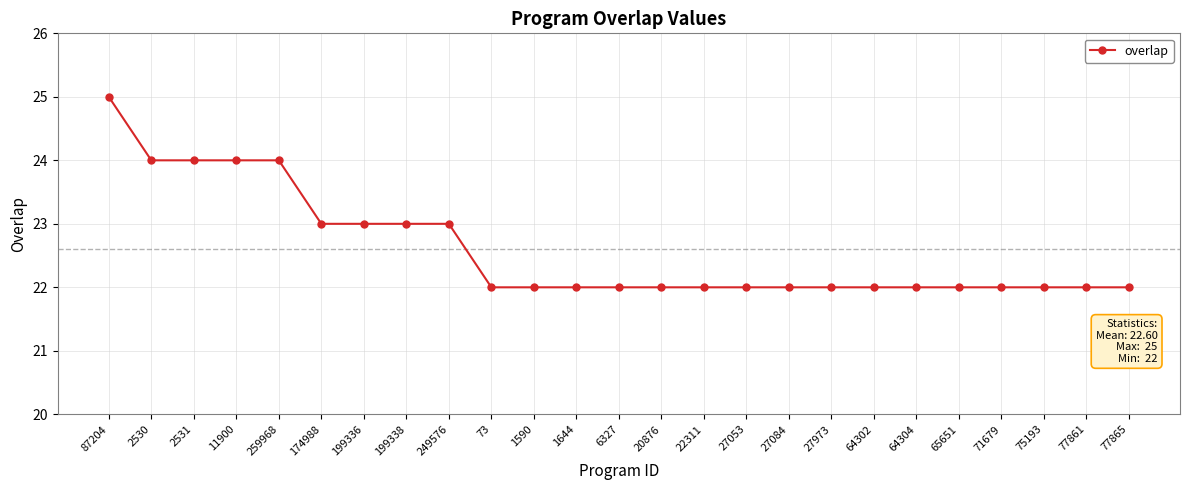

What is the sum of all values?

565